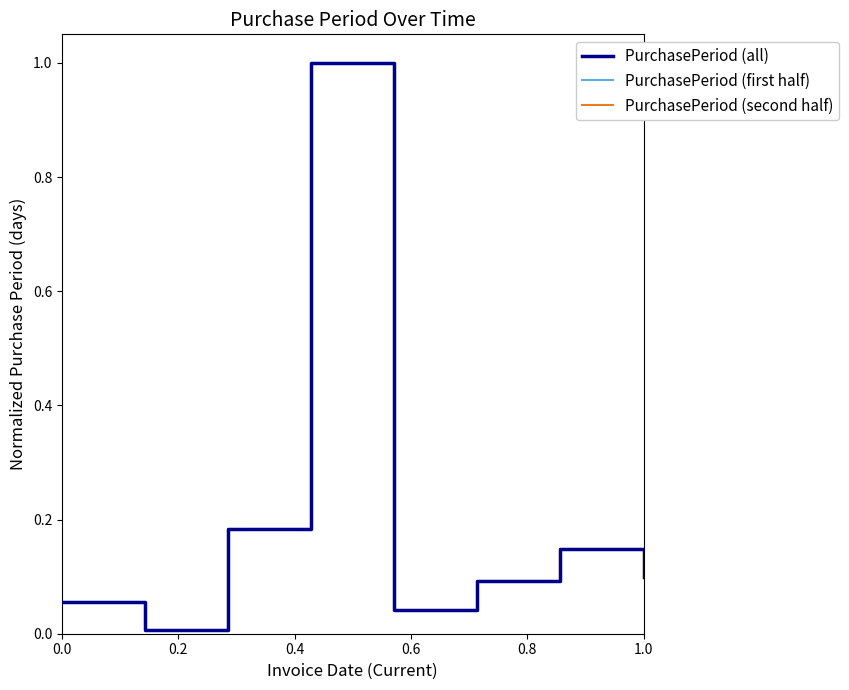

The value of PurchasePeriod (all) at 0.0 is 0.0. True or false?

False